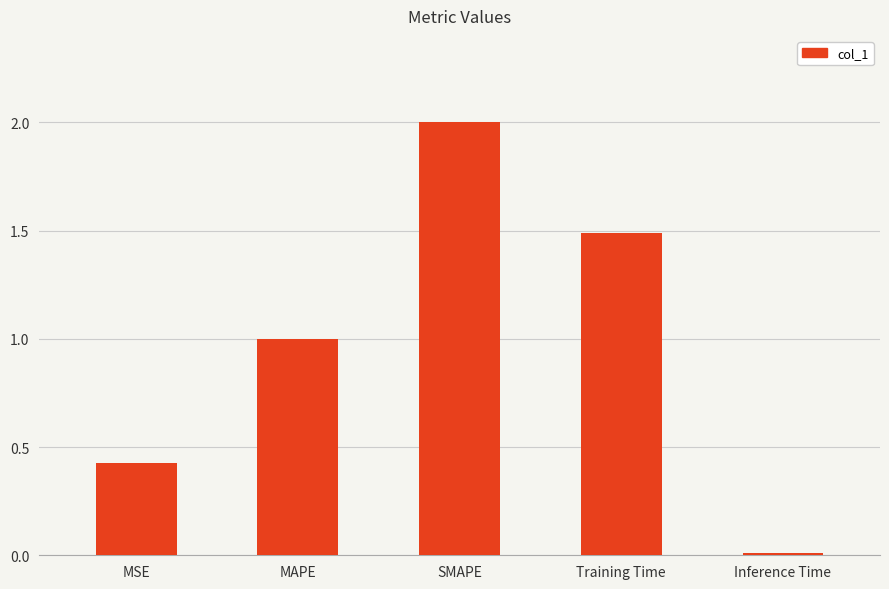

What position from the right is SMAPE?

3